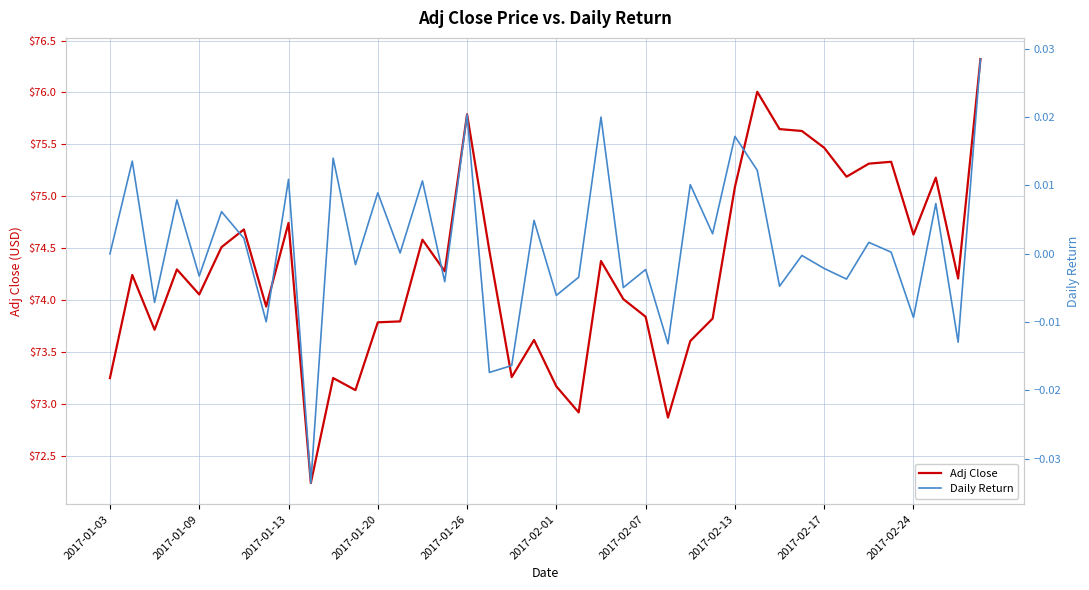

What are all the series names shown in the legend?

Adj Close, Daily Return